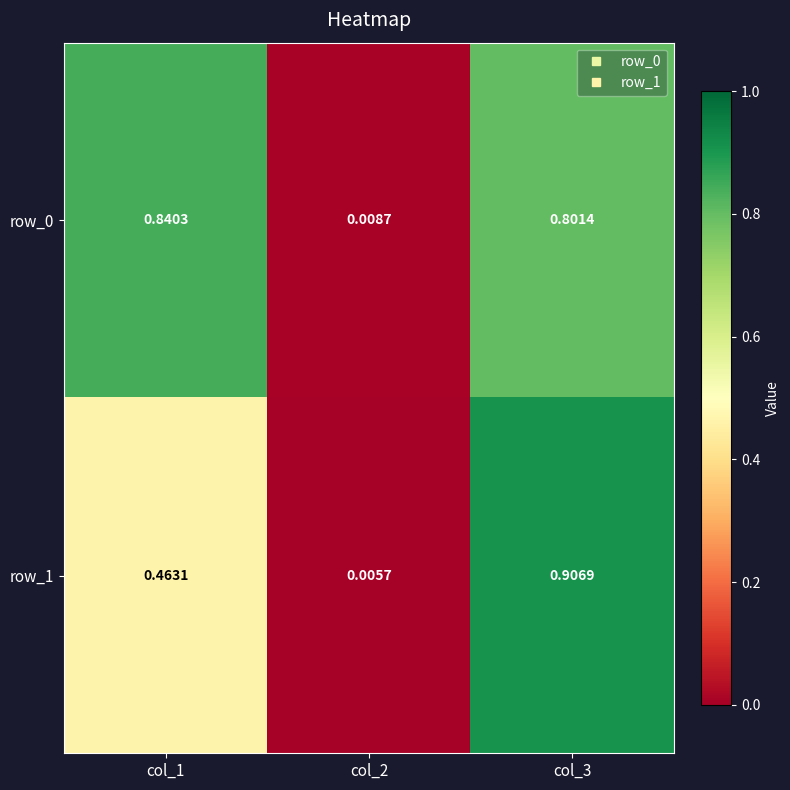

Is the value of row_1 at col_1 greater than the value of row_0 at col_2?

Yes